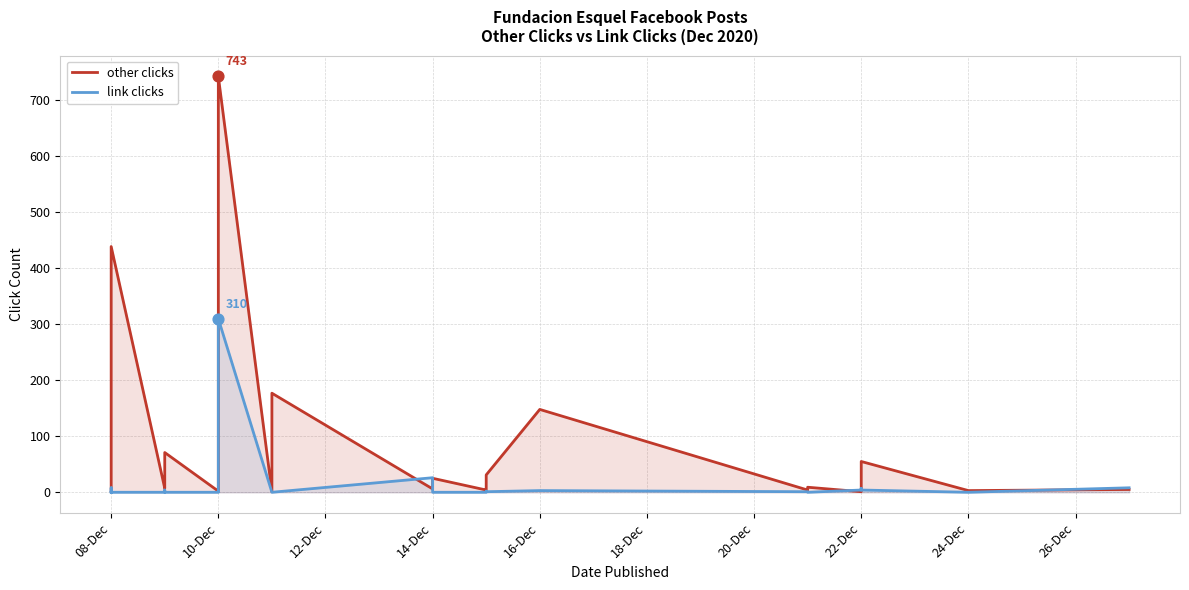

What is the total value across all series at 08-Dec?

2